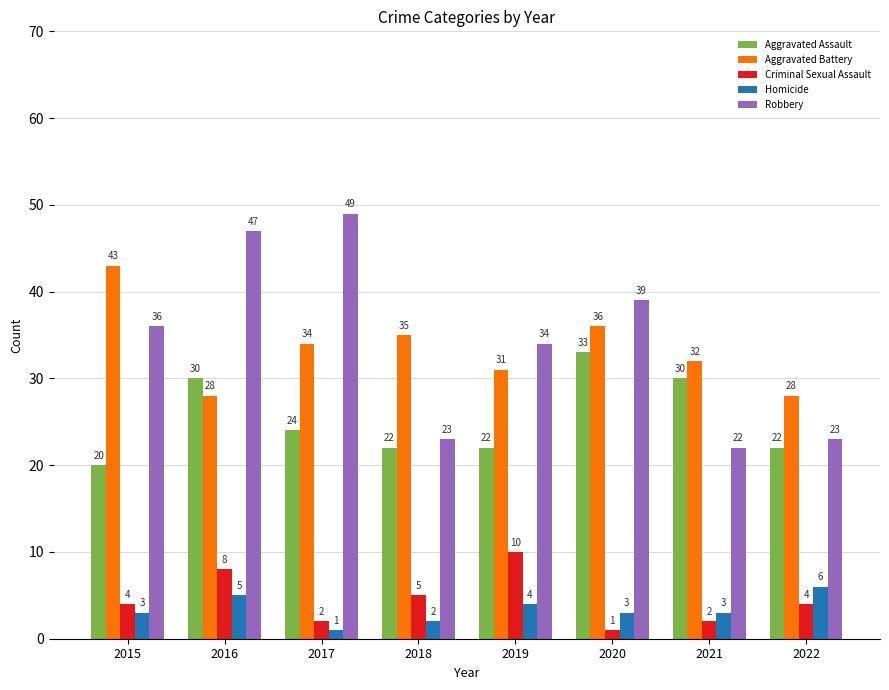

Count the Aggravated Assault values in the range 22 to 30.

6